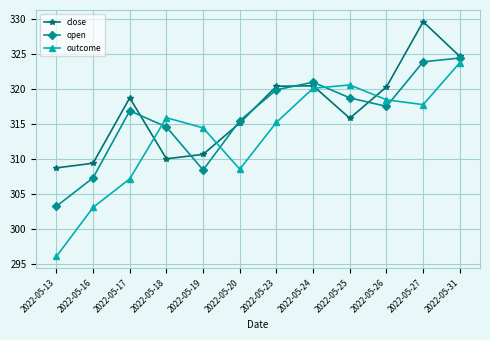

What is the difference between the maximum and minimum values in the open series?

21.2